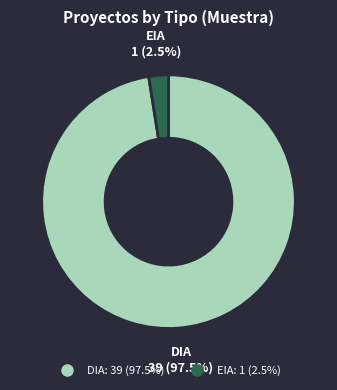

To the nearest percent, what is the difference between the largest and smallest slice percentages?

95%